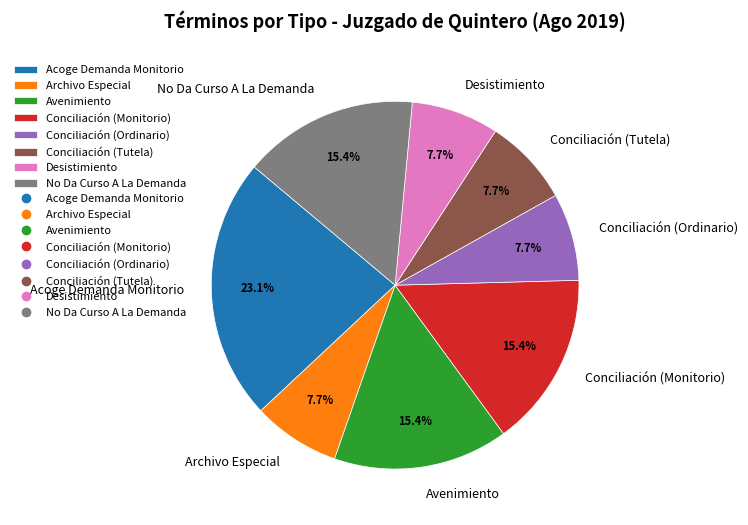

Is Conciliación (Tutela) the majority of the pie?

No